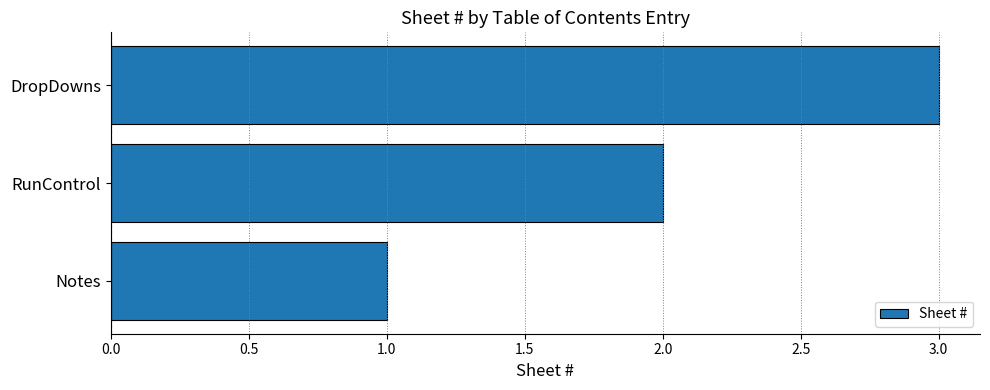

How many values are below 2?

1